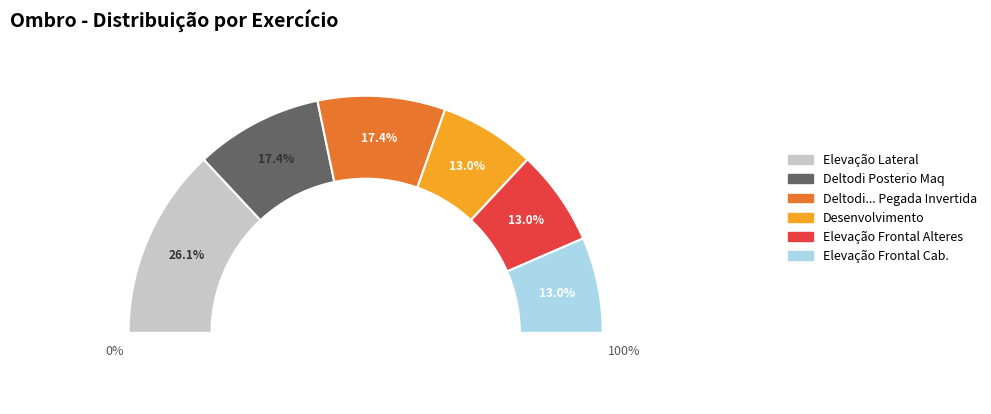

How many segments does this pie chart have?

6